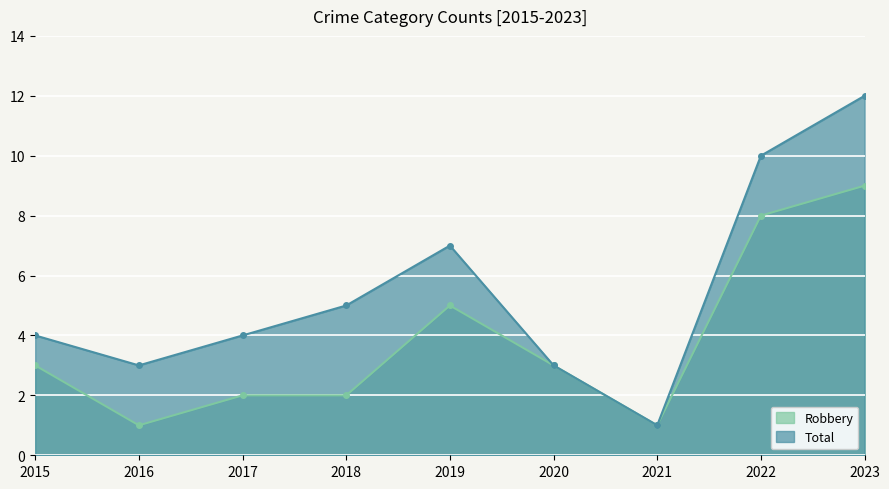

What is the difference between the second highest and second lowest values in the Total series?

7